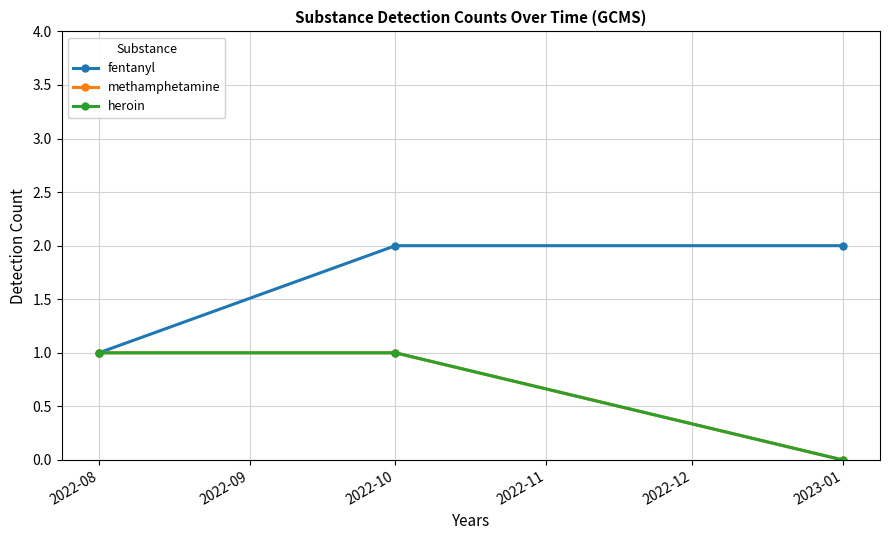

Which category has the lowest value in the methamphetamine series?

2023-01